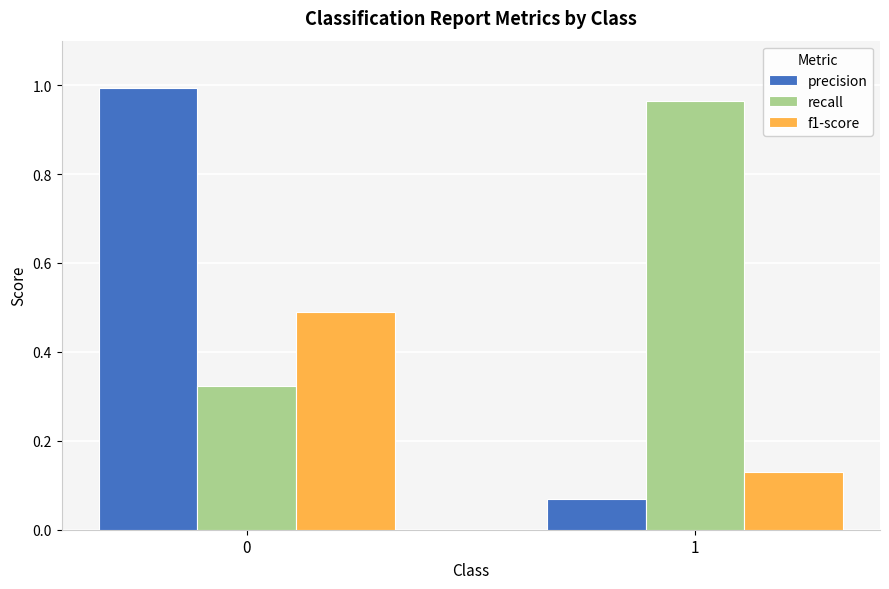

List the series in order of their overall mean, lowest first.

f1-score, precision, recall